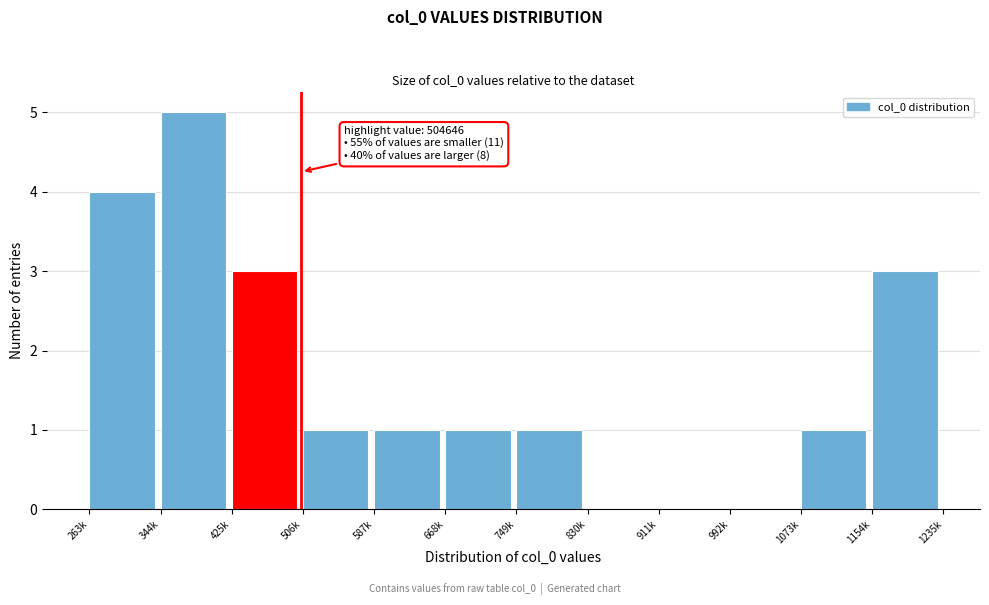

Reading left to right, list all the values displayed in this chart.

263k=4	344k=5	425k=3	506k=1	587k=1	668k=1	749k=1	830k=0	911k=0	992k=0	1073k=1	1154k=3